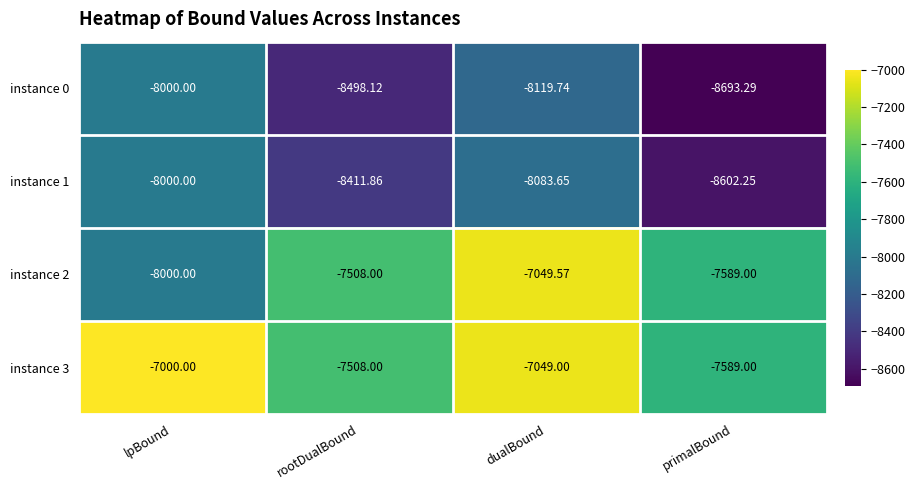

At which category does the chart reach its peak across all series?

lpBound